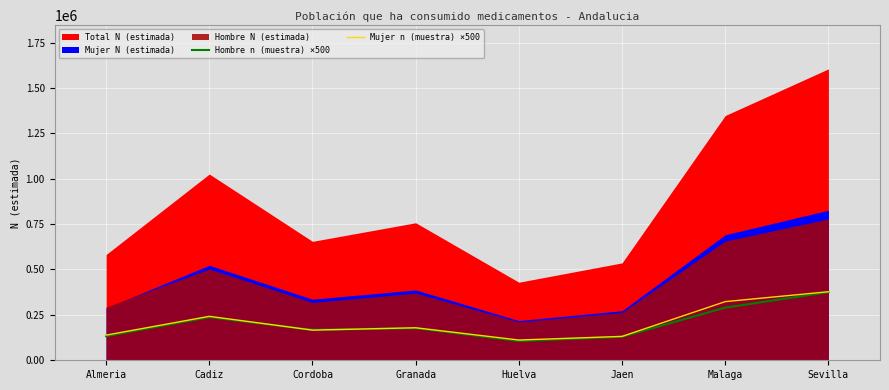

True or false: Hombre n (muestra) ×500 has a value of 104361 at Cordoba.

False